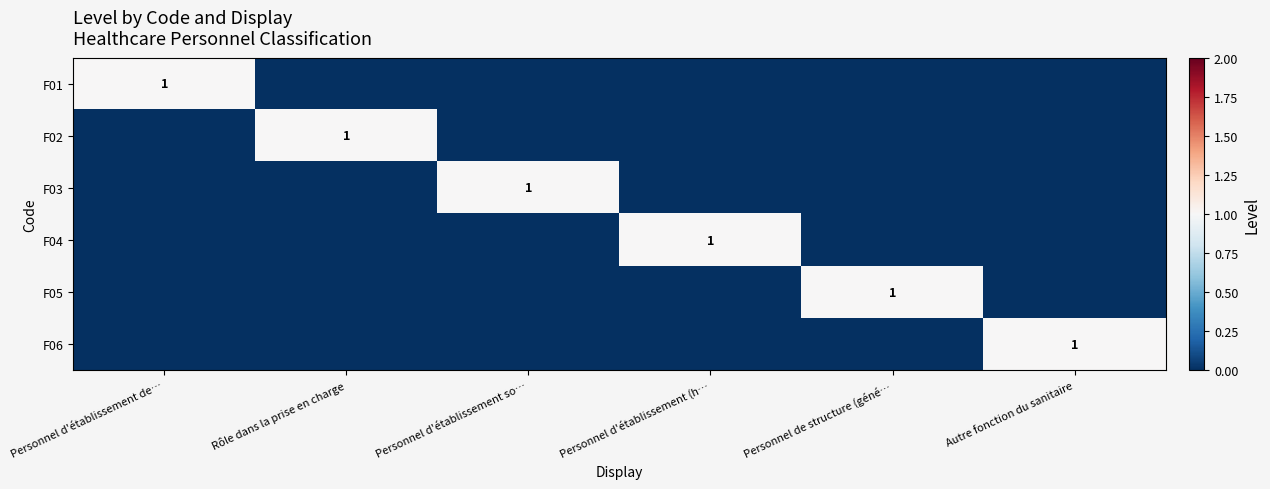

The F03 series shows 1 at Personnel d'établissement so…. True or false?

True